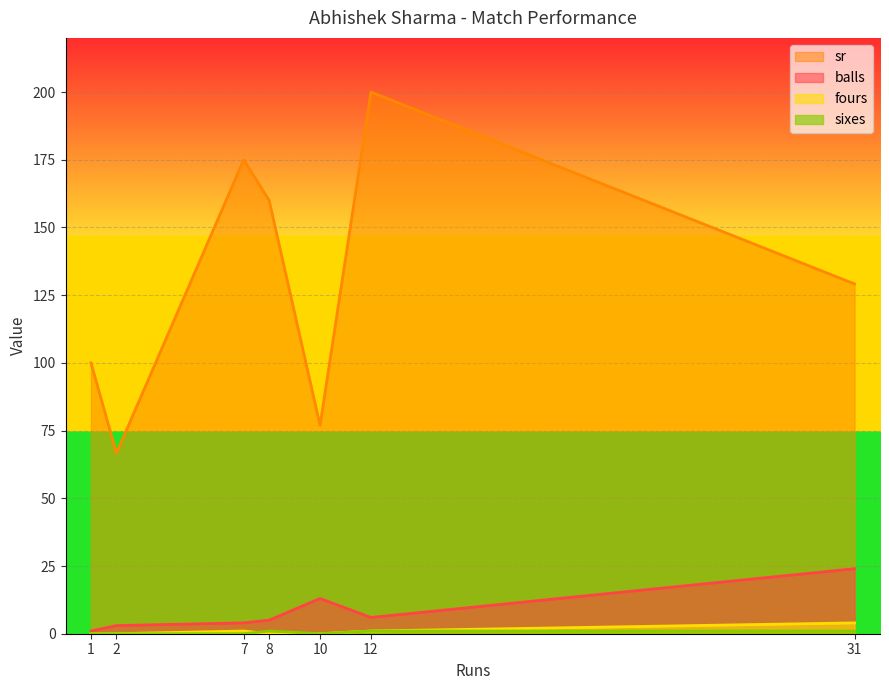

True or false: sr has more than 1 points higher than both neighbors.

True